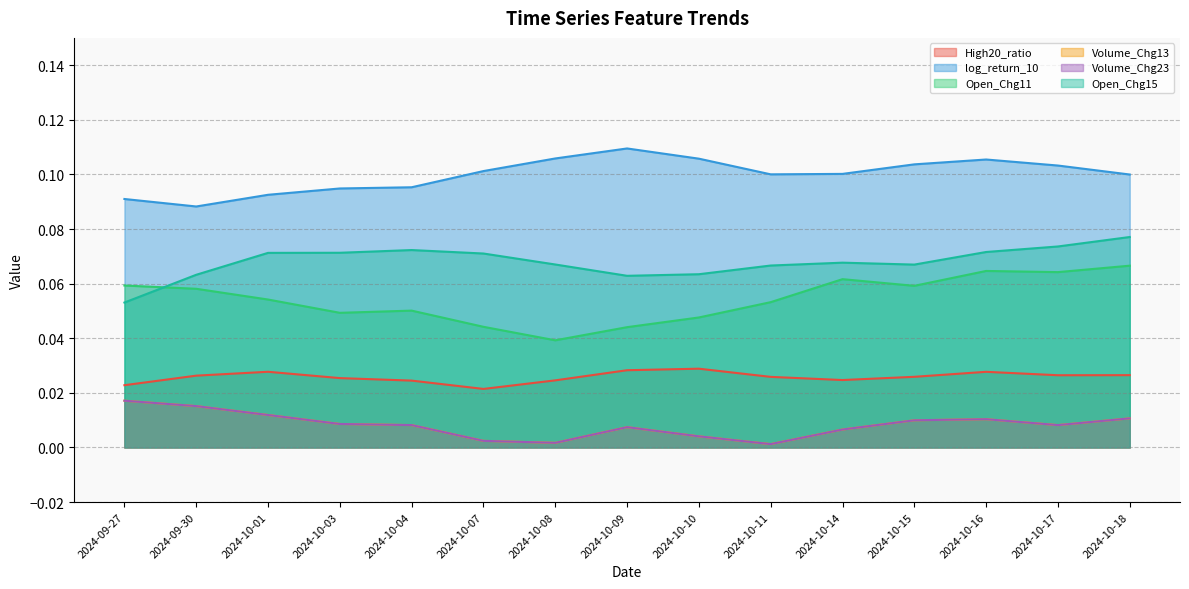

Reading left to right, transcribe all the data shown in this chart.

High20_ratio: 2024-09-27=0.0	2024-09-30=0.0	2024-10-01=0.0	2024-10-03=0.0	2024-10-04=0.0	2024-10-07=0.0	2024-10-08=0.0	2024-10-09=0.0	2024-10-10=0.0	2024-10-11=0.0	2024-10-14=0.0	2024-10-15=0.0	2024-10-16=0.0	2024-10-17=0.0	2024-10-18=0.0
log_return_10: 2024-09-27=0.1	2024-09-30=0.1	2024-10-01=0.1	2024-10-03=0.1	2024-10-04=0.1	2024-10-07=0.1	2024-10-08=0.1	2024-10-09=0.1	2024-10-10=0.1	2024-10-11=0.1	2024-10-14=0.1	2024-10-15=0.1	2024-10-16=0.1	2024-10-17=0.1	2024-10-18=0.1
Open_Chg11: 2024-09-27=0.1	2024-09-30=0.1	2024-10-01=0.1	2024-10-03=0.0	2024-10-04=0.1	2024-10-07=0.0	2024-10-08=0.0	2024-10-09=0.0	2024-10-10=0.0	2024-10-11=0.1	2024-10-14=0.1	2024-10-15=0.1	2024-10-16=0.1	2024-10-17=0.1	2024-10-18=0.1
Volume_Chg13: 2024-09-27=0.0	2024-09-30=0.0	2024-10-01=0.0	2024-10-03=0.0	2024-10-04=0.0	2024-10-07=0.0	2024-10-08=0.0	2024-10-09=0.0	2024-10-10=0.0	2024-10-11=0.0	2024-10-14=0.0	2024-10-15=0.0	2024-10-16=0.0	2024-10-17=0.0	2024-10-18=0.0
Volume_Chg23: 2024-09-27=0.0	2024-09-30=0.0	2024-10-01=0.0	2024-10-03=0.0	2024-10-04=0.0	2024-10-07=0.0	2024-10-08=0.0	2024-10-09=0.0	2024-10-10=0.0	2024-10-11=0.0	2024-10-14=0.0	2024-10-15=0.0	2024-10-16=0.0	2024-10-17=0.0	2024-10-18=0.0
Open_Chg15: 2024-09-27=0.1	2024-09-30=0.1	2024-10-01=0.1	2024-10-03=0.1	2024-10-04=0.1	2024-10-07=0.1	2024-10-08=0.1	2024-10-09=0.1	2024-10-10=0.1	2024-10-11=0.1	2024-10-14=0.1	2024-10-15=0.1	2024-10-16=0.1	2024-10-17=0.1	2024-10-18=0.1